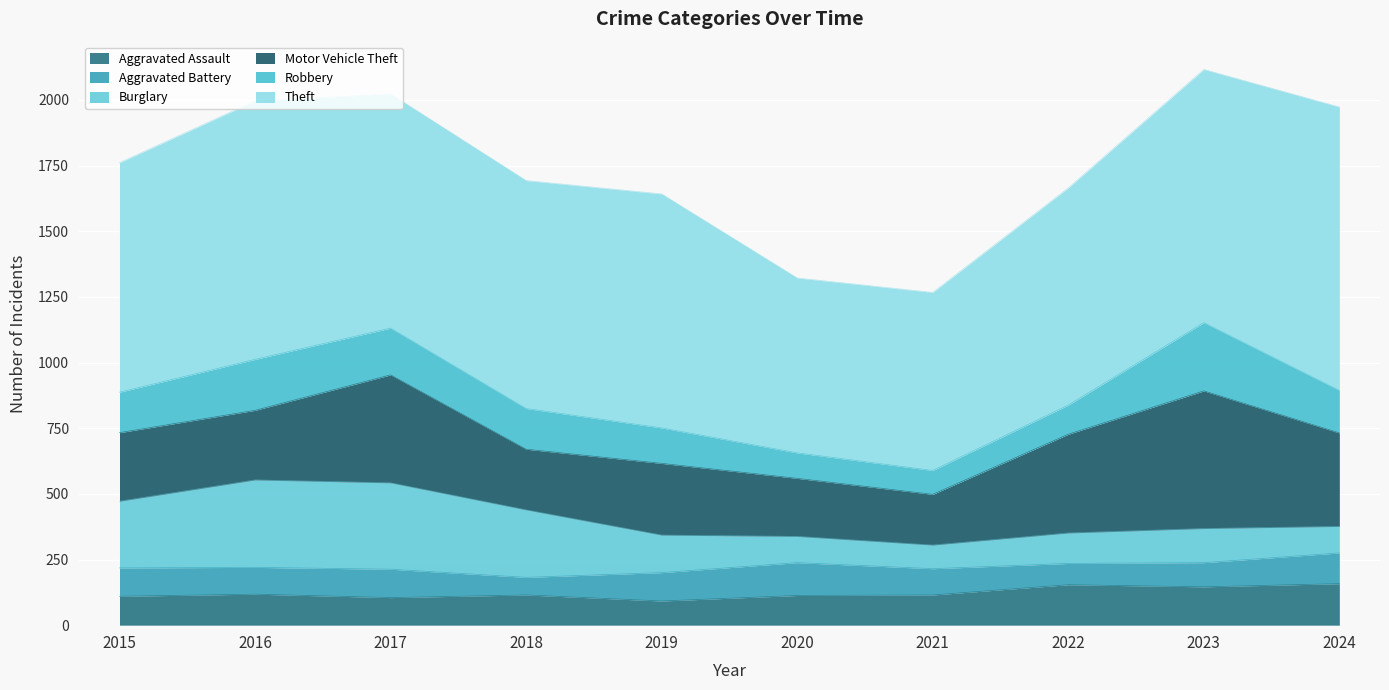

How many times do Motor Vehicle Theft and Burglary cross each other?

4